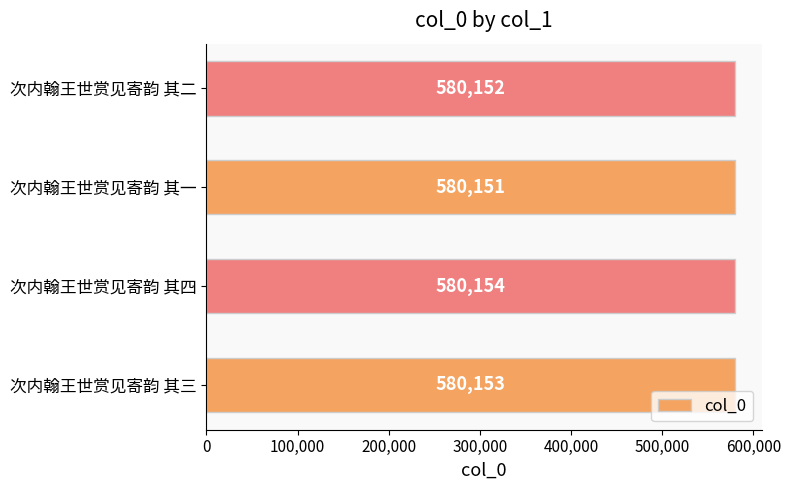

True or false: the data shows 342040 at 次内翰王世赏见寄韵 其一.

False